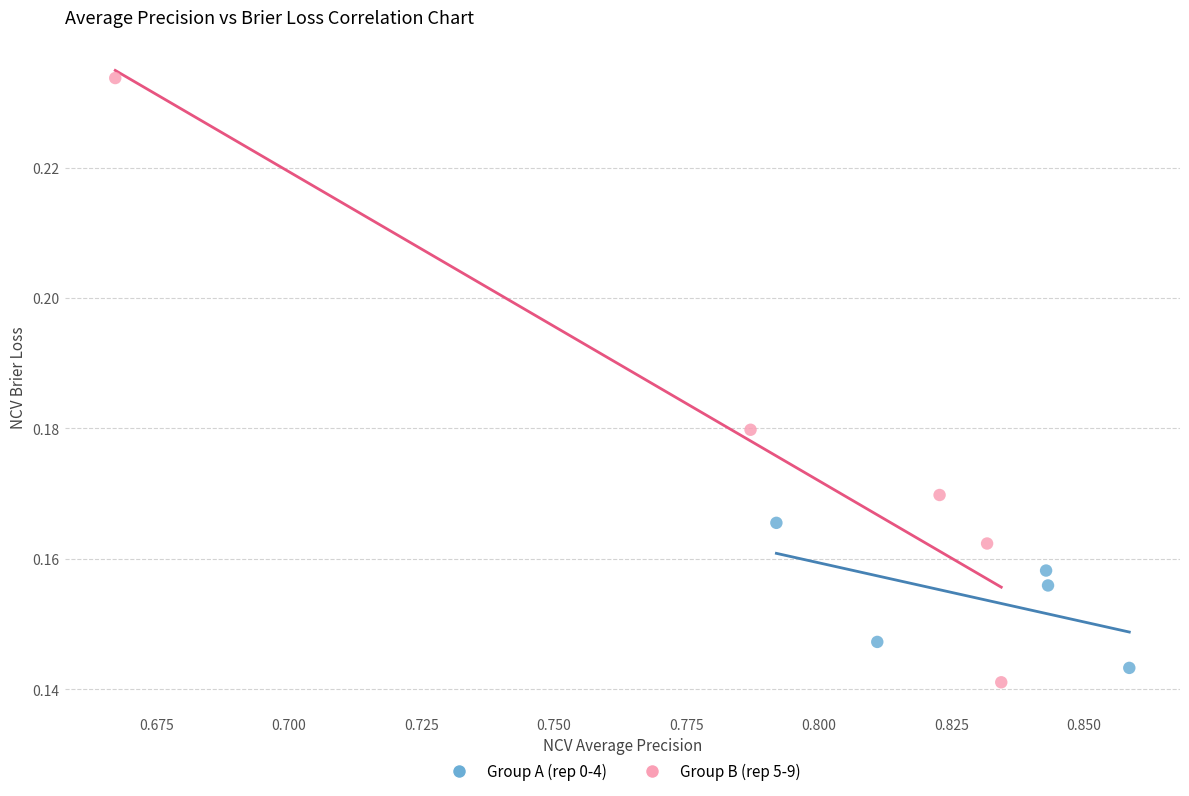

What are all the series names shown in the legend?

Group A (rep 0-4), Group B (rep 5-9)